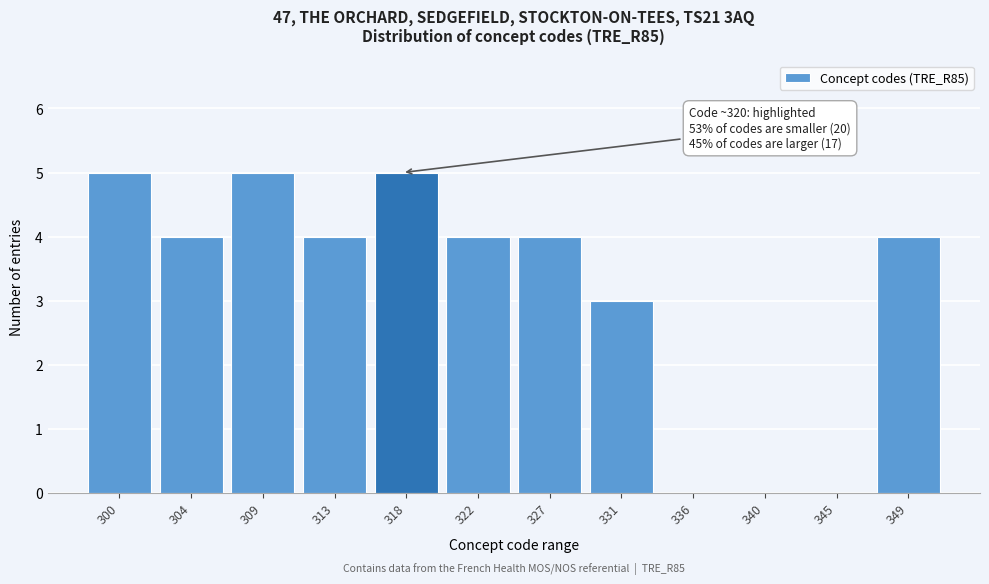

Reading left to right, list all the values displayed in this chart.

300=5	304=4	309=5	313=4	318=5	322=4	327=4	331=3	336=0	340=0	345=0	349=4